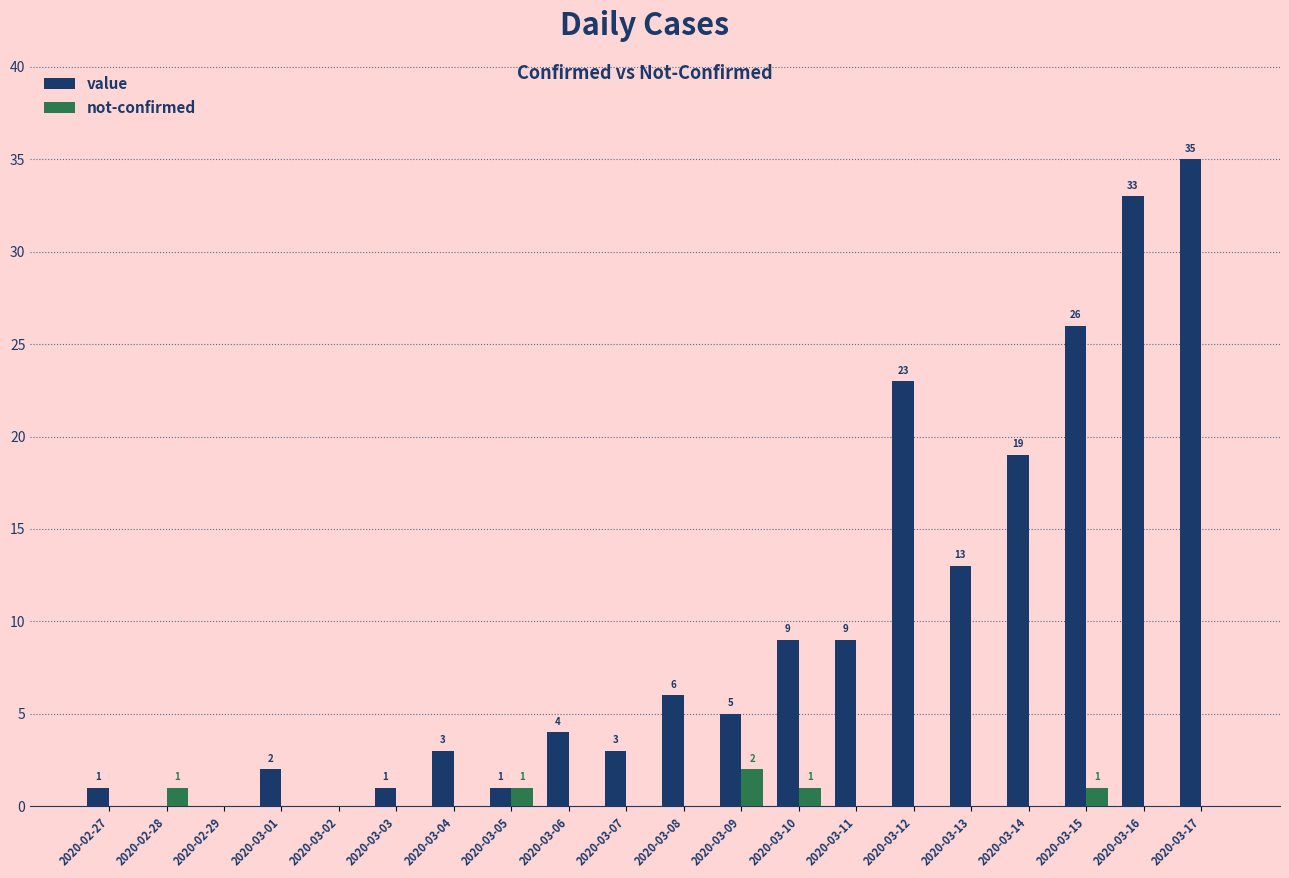

Reading left to right, what are all the values shown in this chart?

value: 2020-02-27=1	2020-02-28=0	2020-02-29=0	2020-03-01=2	2020-03-02=0	2020-03-03=1	2020-03-04=3	2020-03-05=1	2020-03-06=4	2020-03-07=3	2020-03-08=6	2020-03-09=5	2020-03-10=9	2020-03-11=9	2020-03-12=23	2020-03-13=13	2020-03-14=19	2020-03-15=26	2020-03-16=33	2020-03-17=35
not-confirmed: 2020-02-27=0	2020-02-28=1	2020-02-29=0	2020-03-01=0	2020-03-02=0	2020-03-03=0	2020-03-04=0	2020-03-05=1	2020-03-06=0	2020-03-07=0	2020-03-08=0	2020-03-09=2	2020-03-10=1	2020-03-11=0	2020-03-12=0	2020-03-13=0	2020-03-14=0	2020-03-15=1	2020-03-16=0	2020-03-17=0